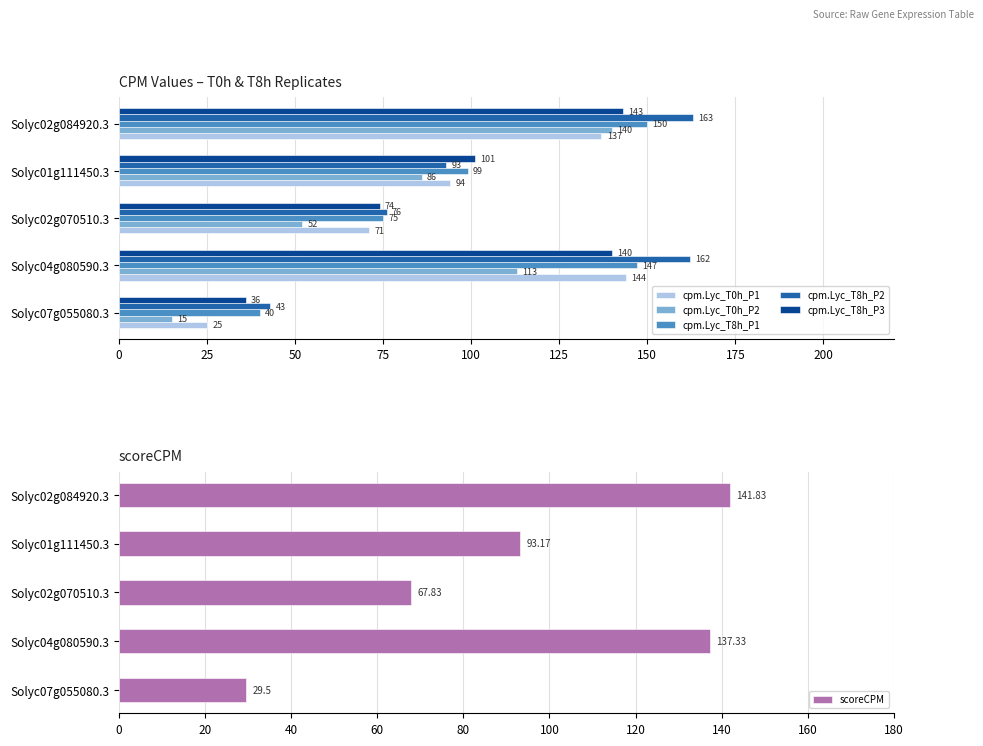

Where is cpm.Lyc_T8h_P2 nearest to the value 103?

Solyc01g111450.3